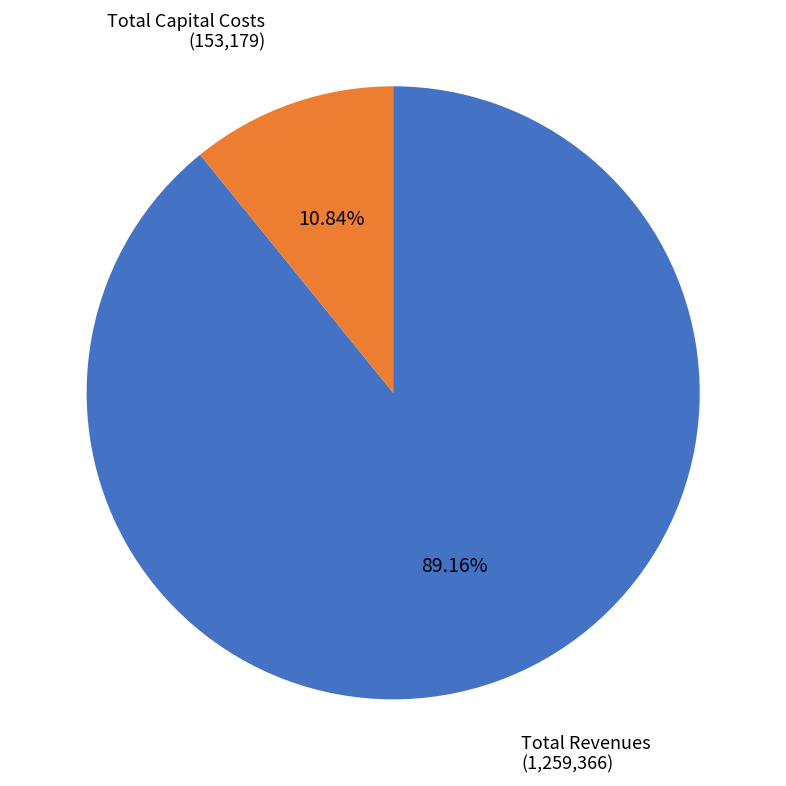

Is there any slice that represents more than half of the pie?

Yes